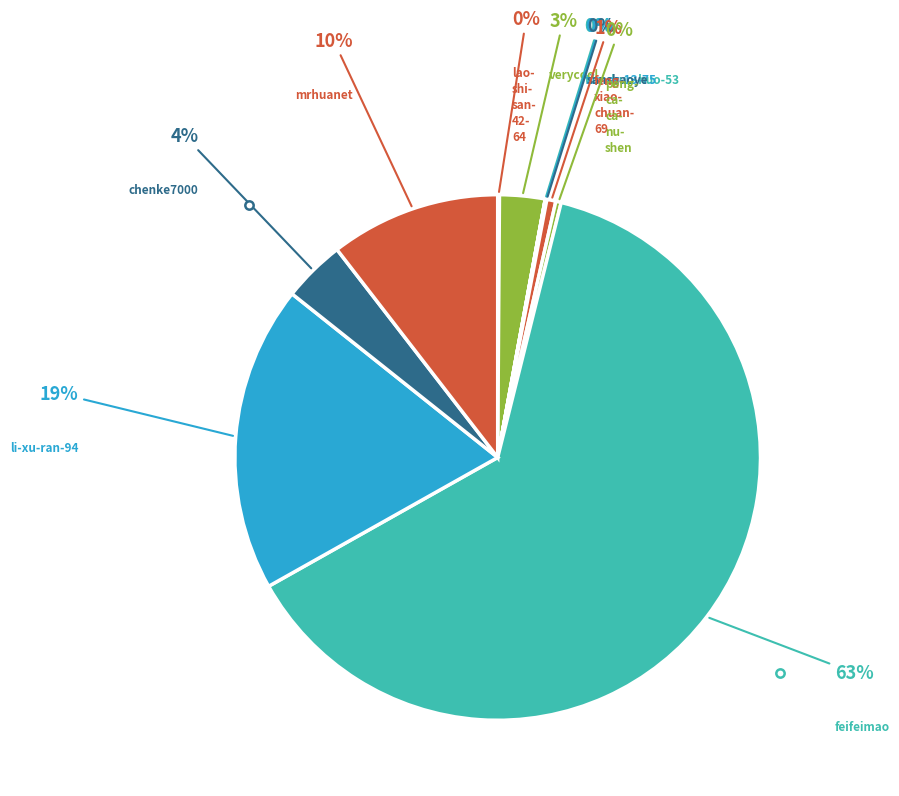

Which slice is the largest?

feifeimao